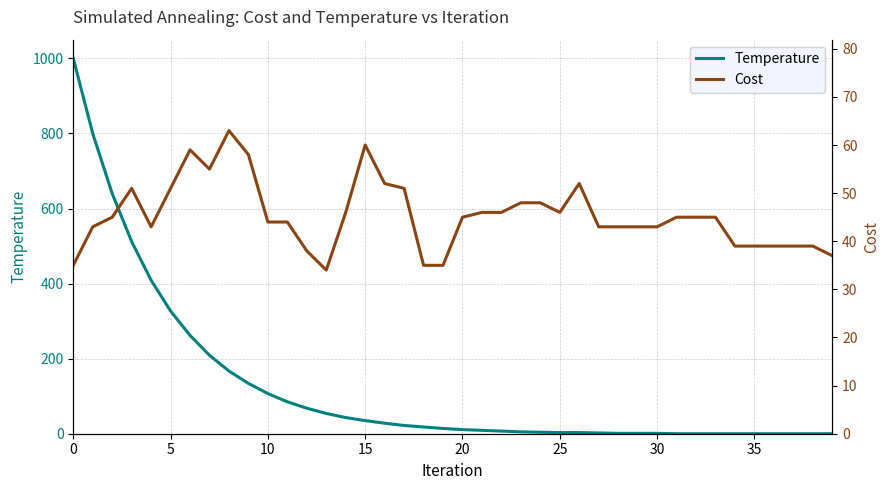

At how many categories does at least one series exceed 197?

8